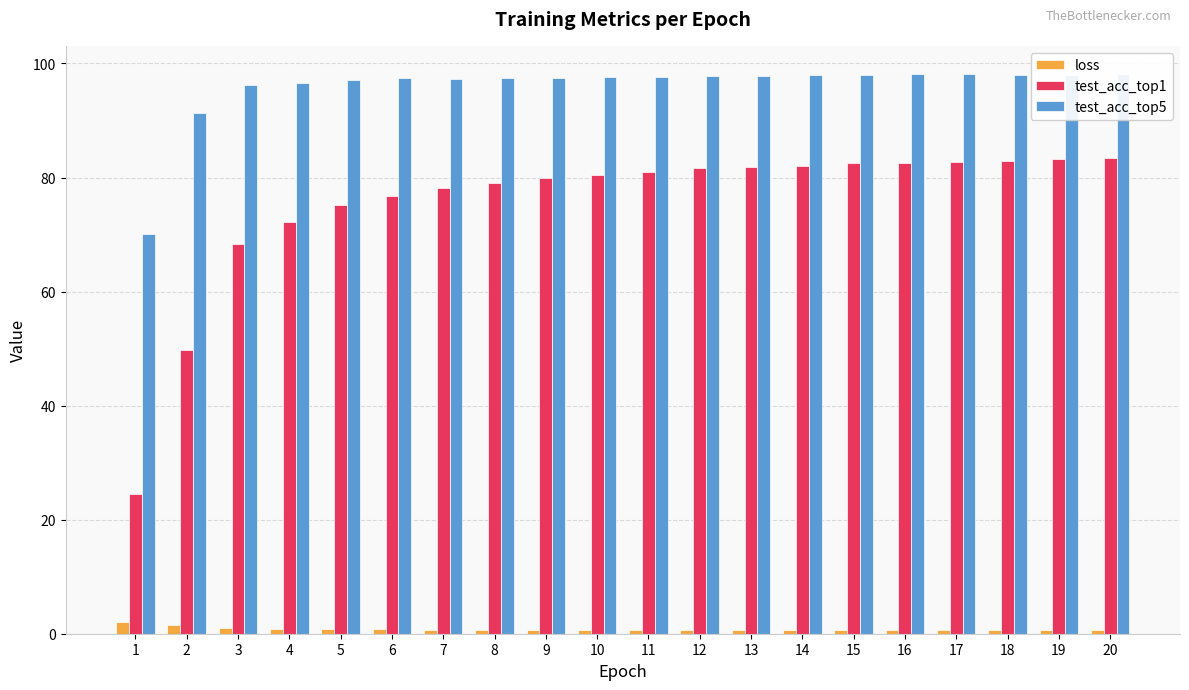

Which series has the widest spread of values?

test_acc_top1